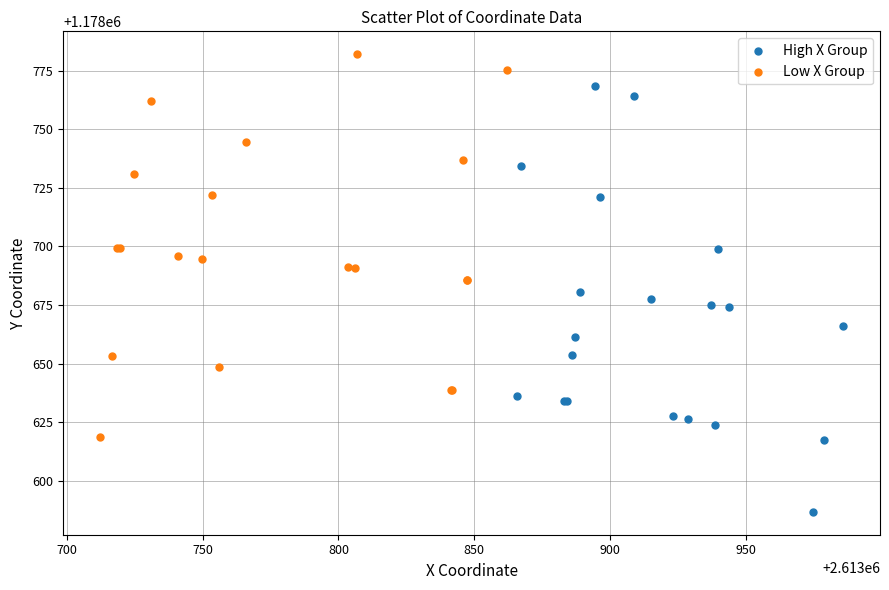

What are all the series names shown in the legend?

High X Group, Low X Group